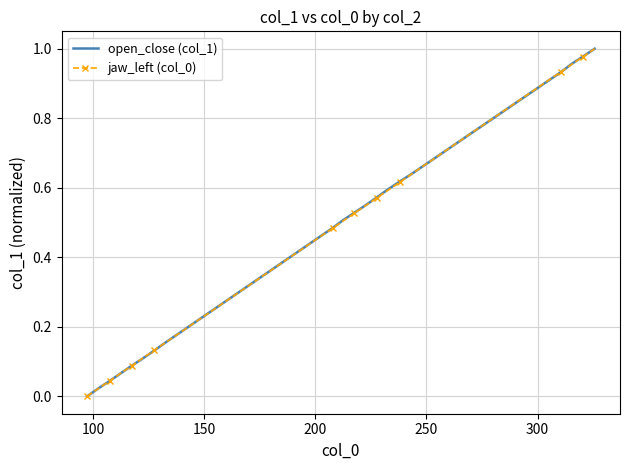

How many series are shown in this chart?

2